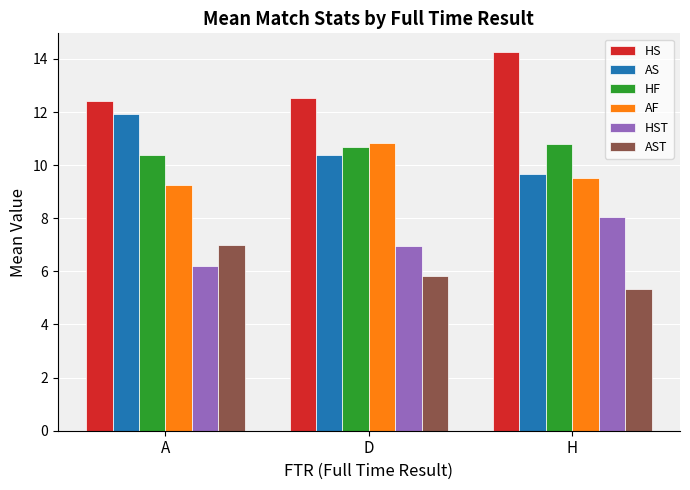

What is the difference between the AF values at D and A?

1.6